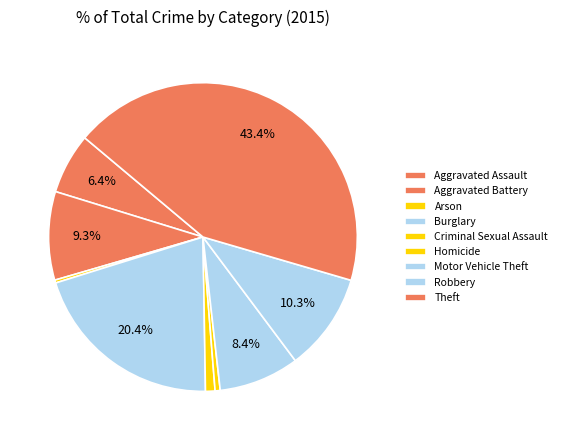

How many slices are in this pie chart?

9